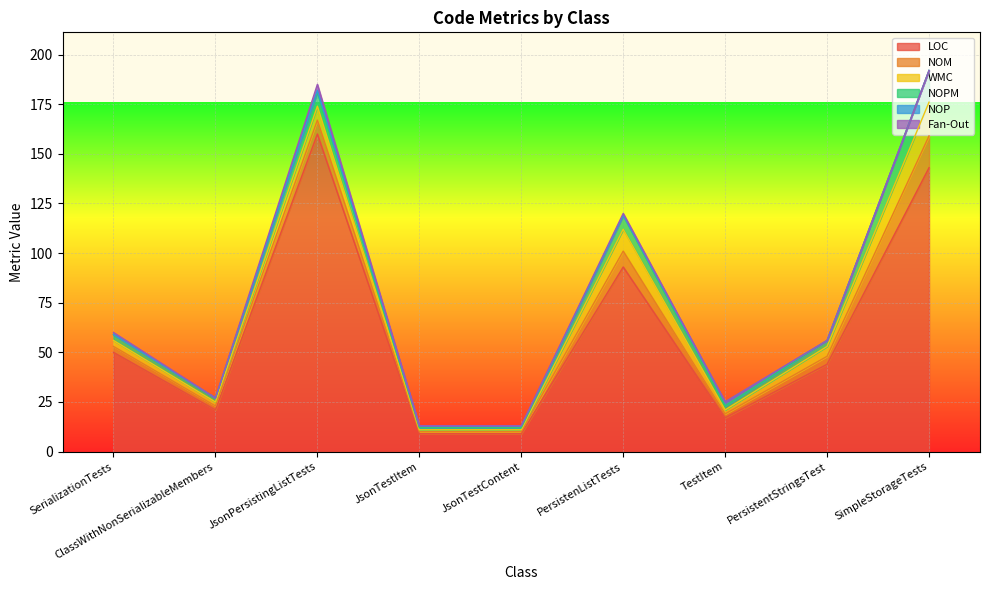

How many lines are shown in the chart?

6